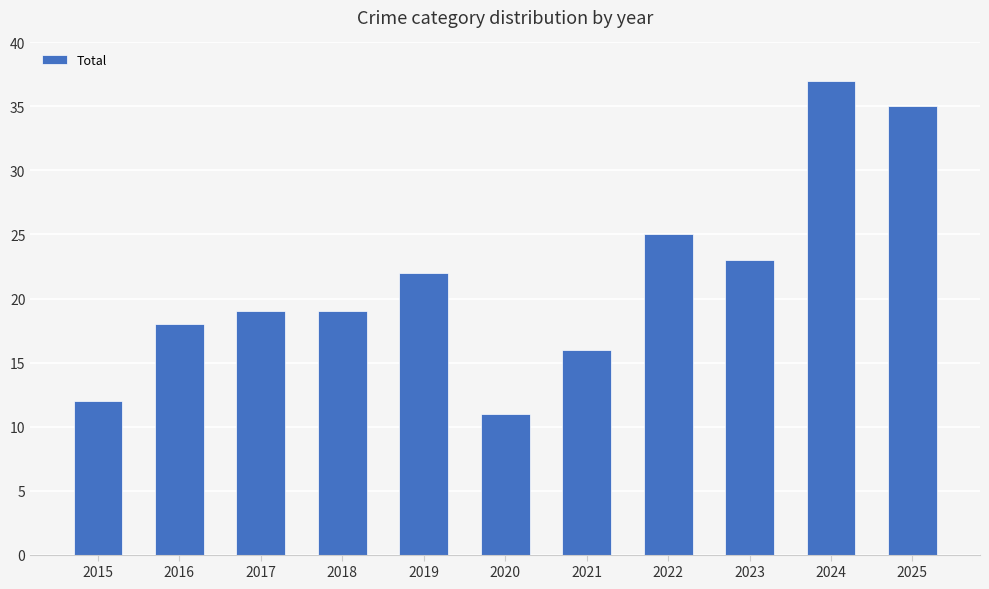

Between 2023 and 2019, which is larger?

2023